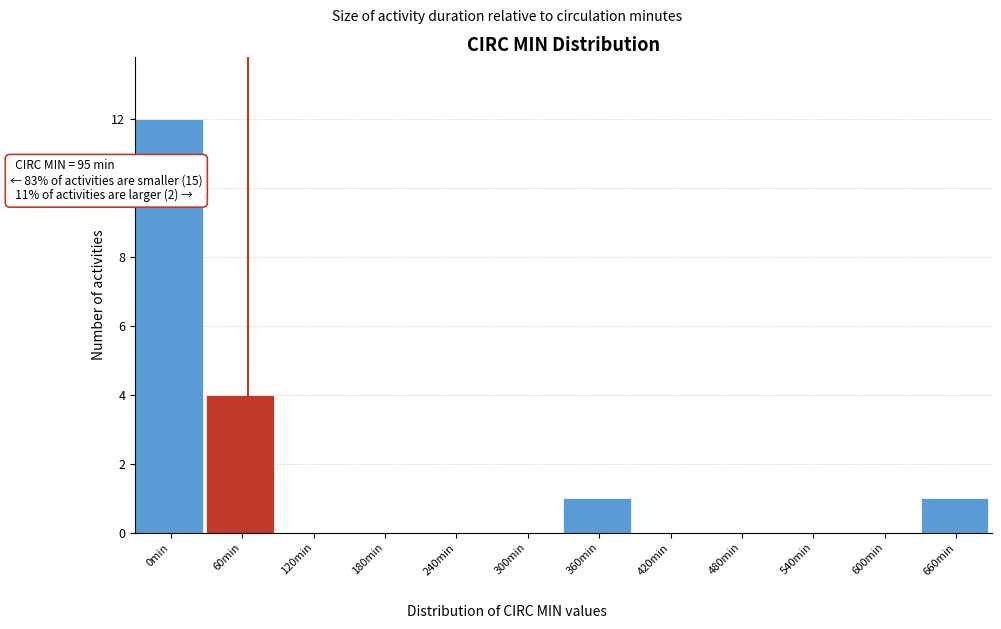

Reading left to right, list all the values displayed in this chart.

0min=12	60min=4	120min=0	180min=0	240min=0	300min=0	360min=1	420min=0	480min=0	540min=0	600min=0	660min=1